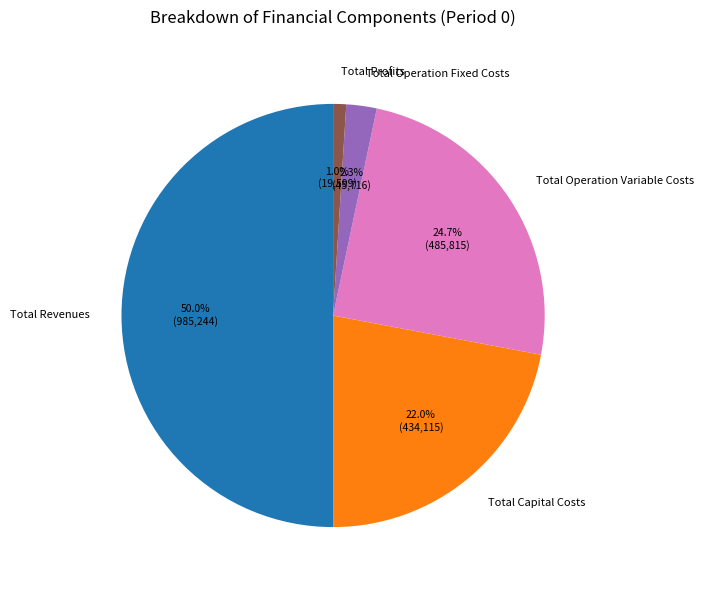

Is Total Operation Variable Costs the majority of the pie?

No